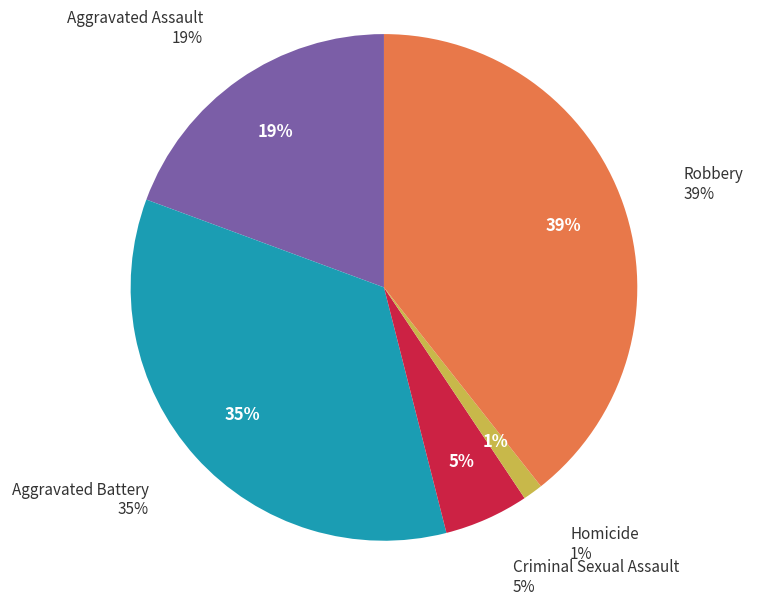

Does any single category account for the majority?

No